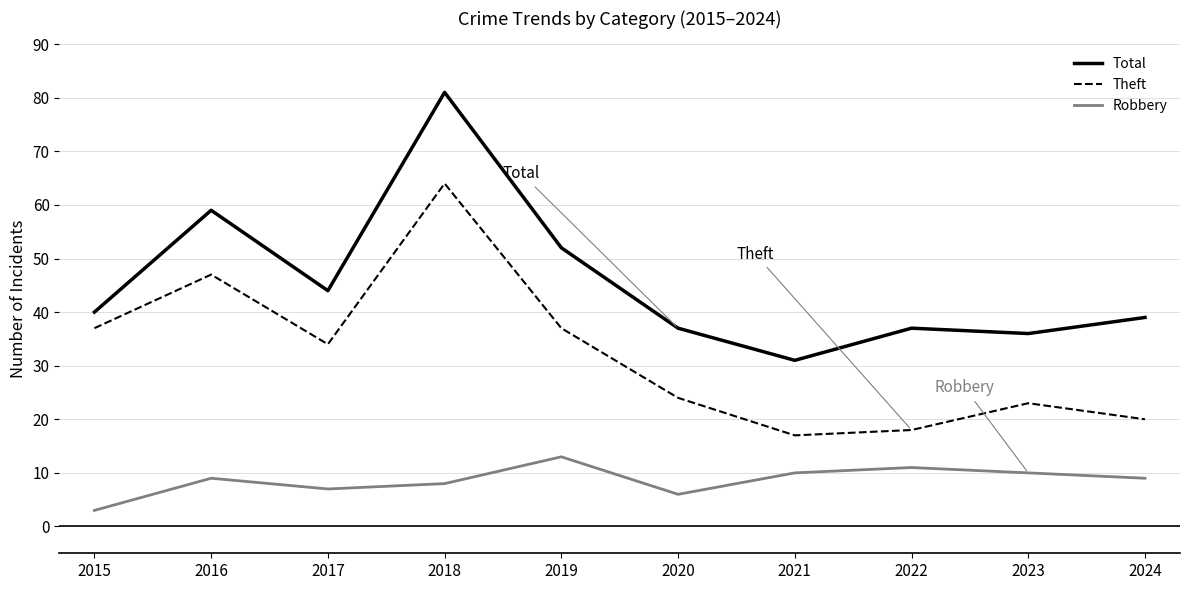

What is the approximate value of Robbery at 2017, to the nearest 5?

5